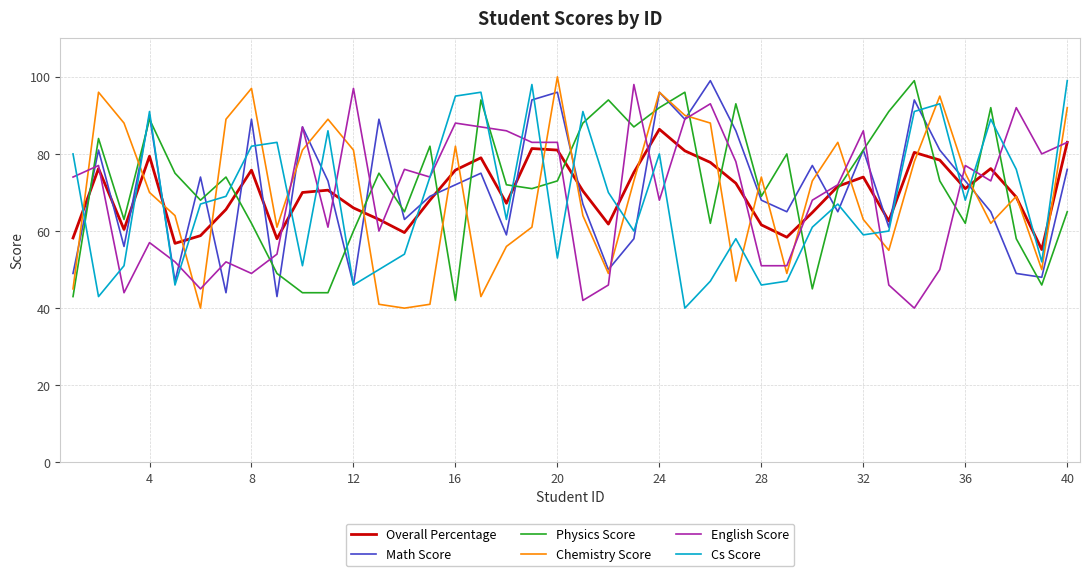

What is the maximum value for Cs Score?

99.0